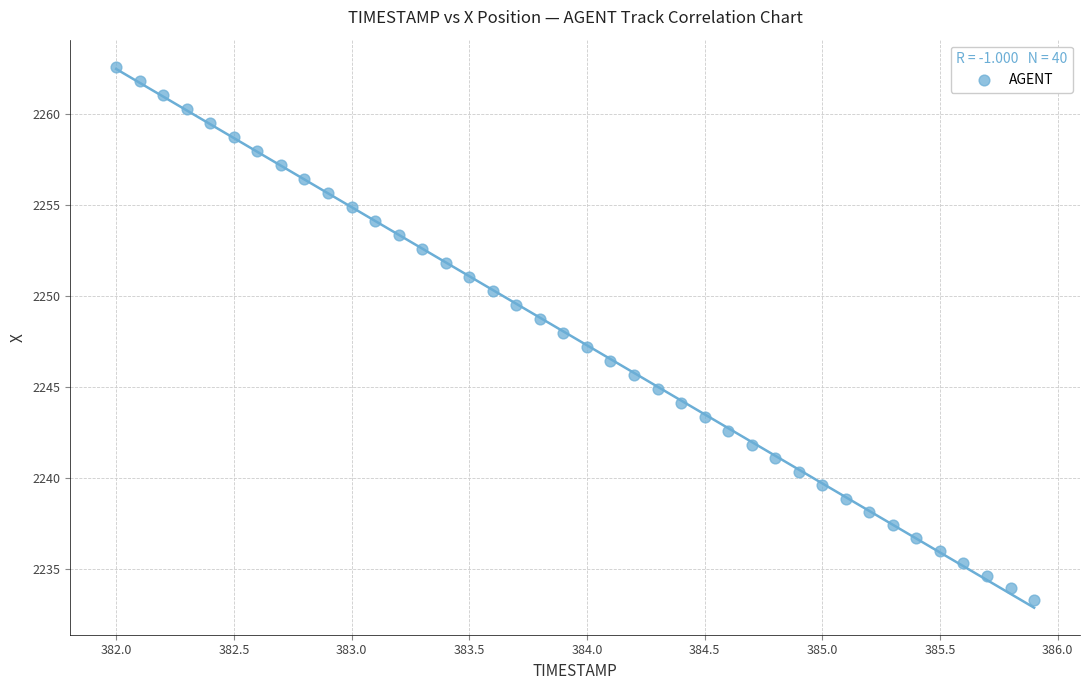

What is the range of X values (max minus min)?

3.9